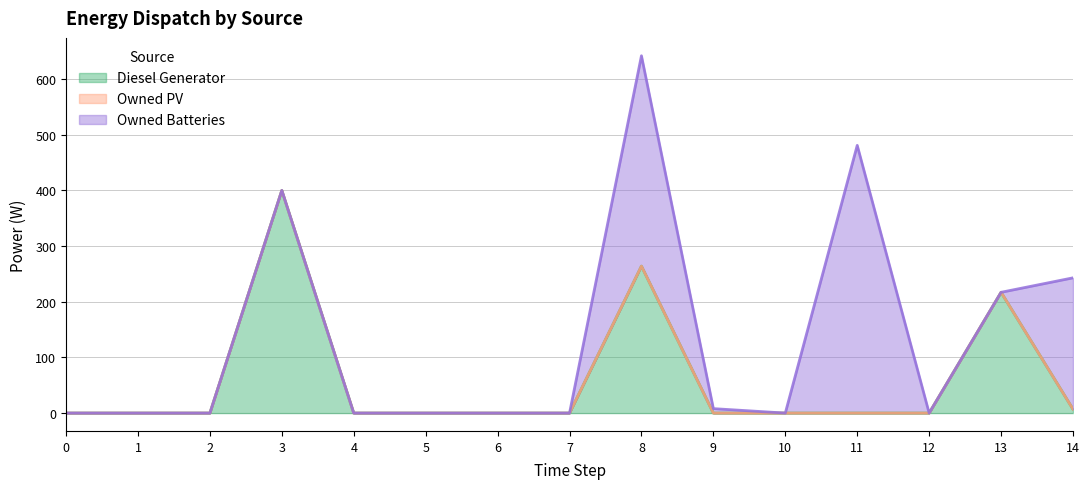

How many values in the Owned Batteries series exceed 0?

5